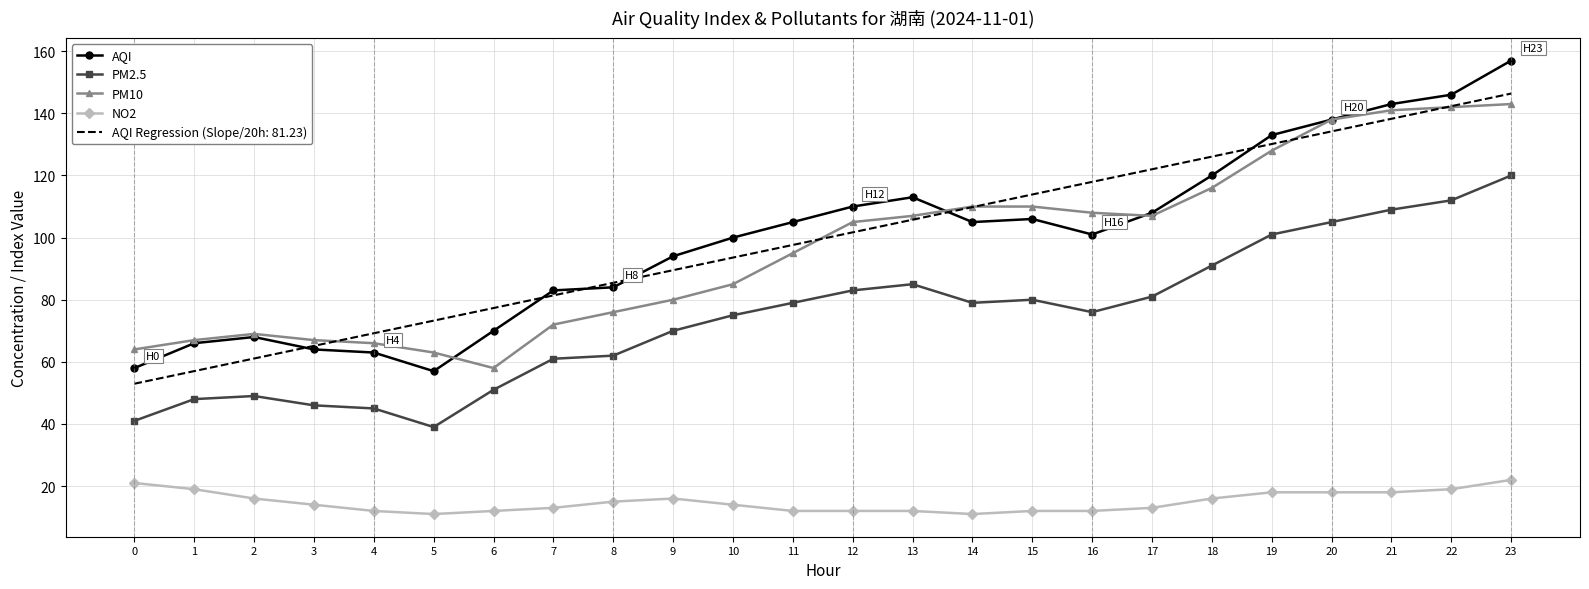

Where is the first local maximum for AQI?

2